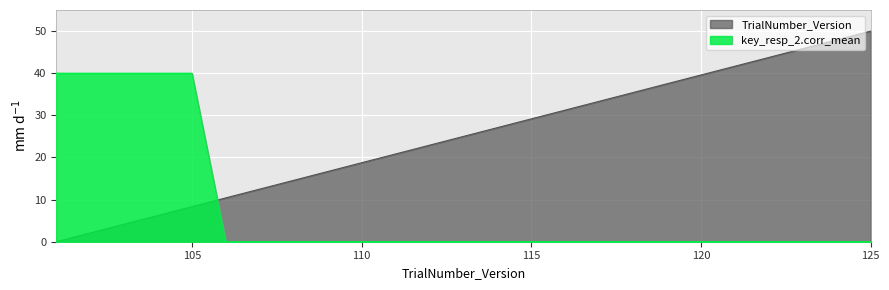

Between 111 and 116, which series saw the biggest shift?

TrialNumber_Version